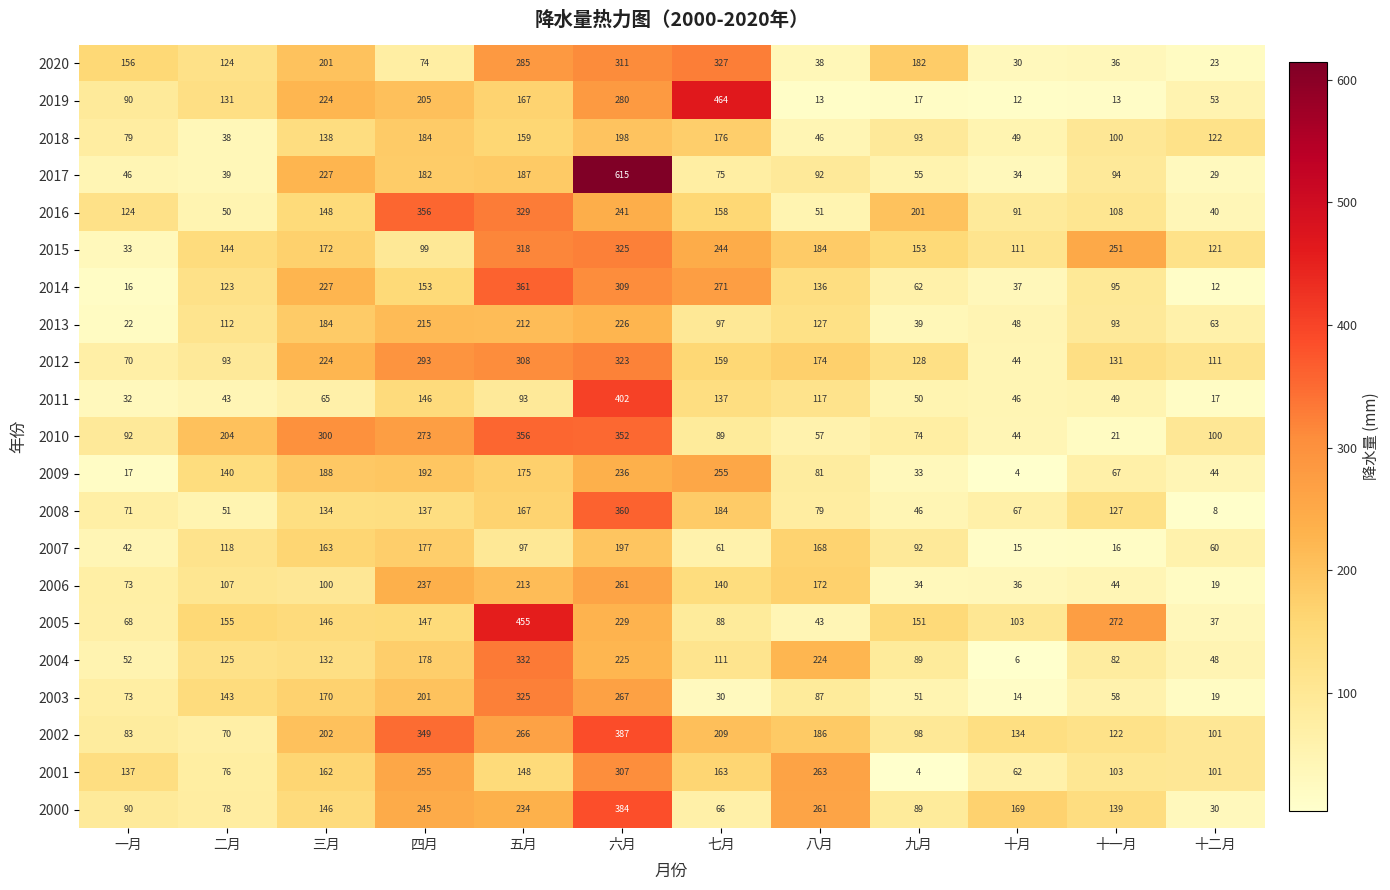

What is the difference between the highest and lowest values at 六月?

418